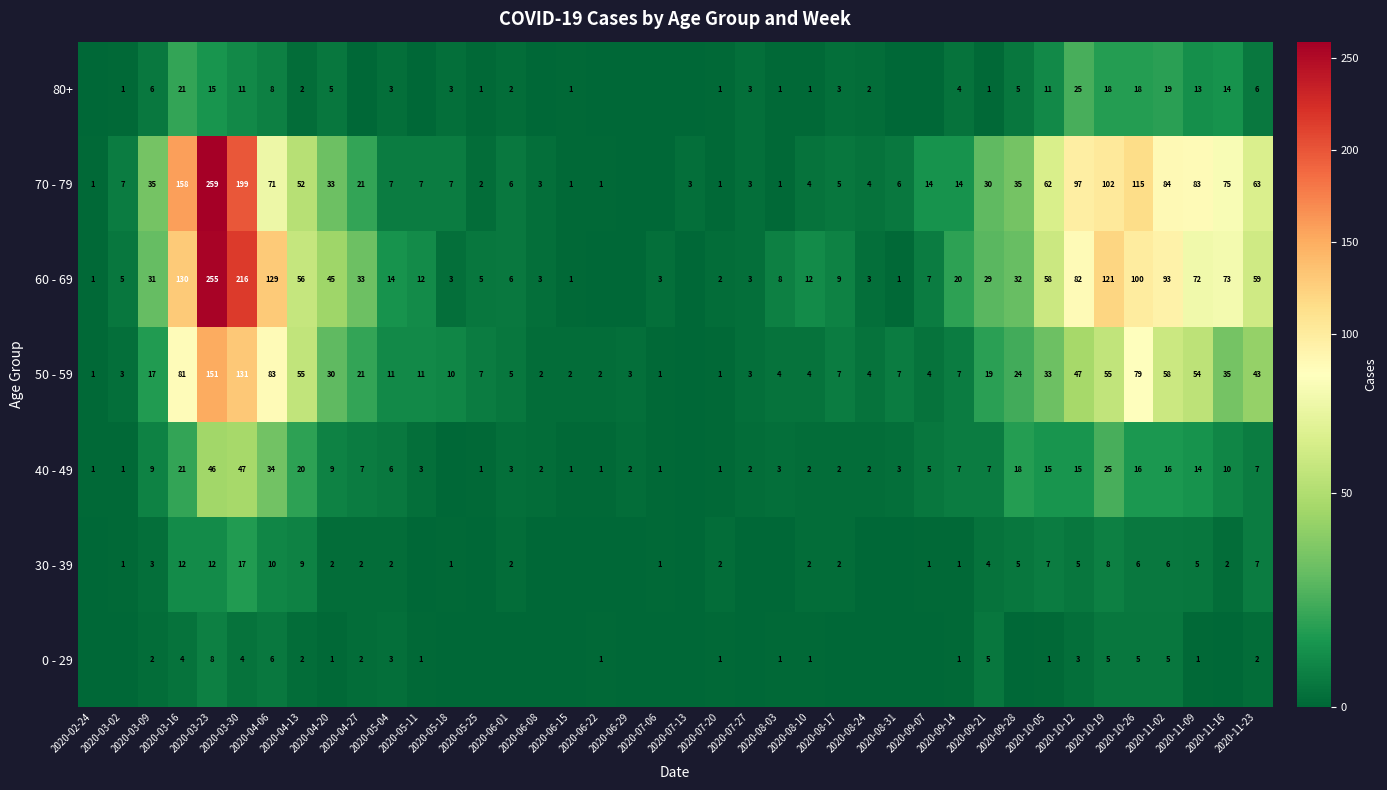

Is it true that 50 - 59 equals 11 at 2020-09-21?

False